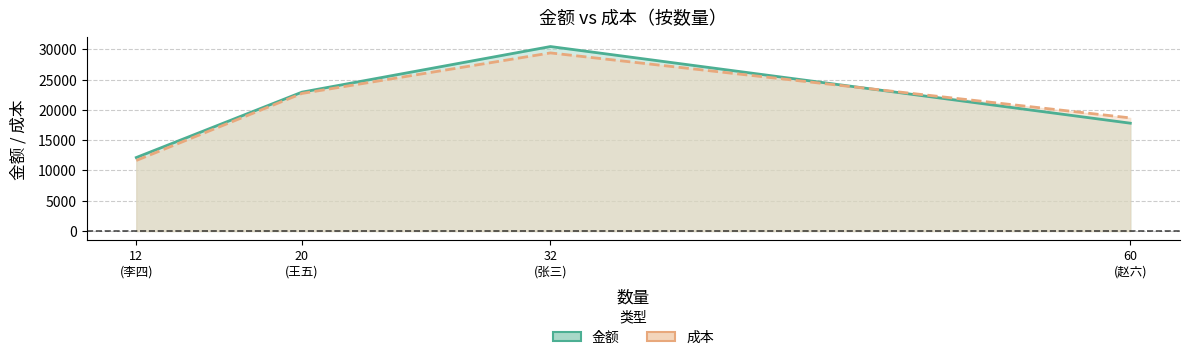

At which label does 成本 reach its peak?

张三